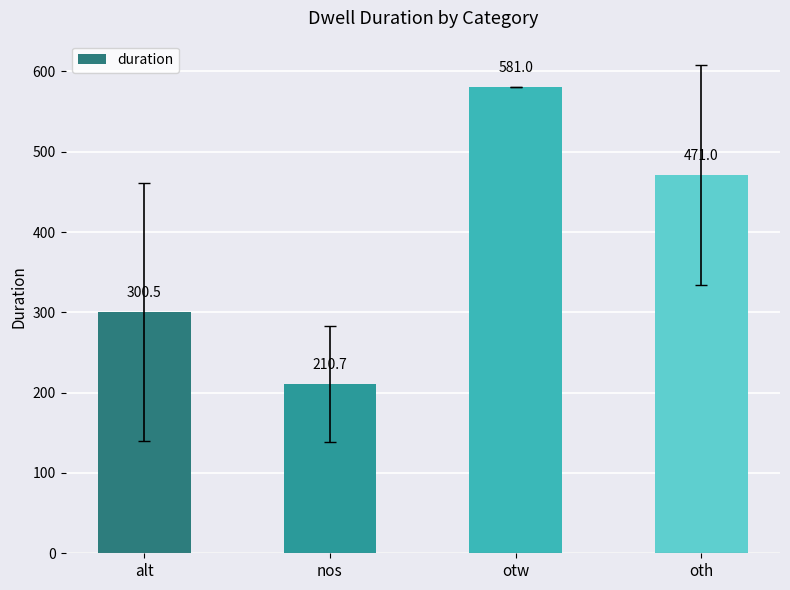

What is the minimum value shown in the chart?

210.7